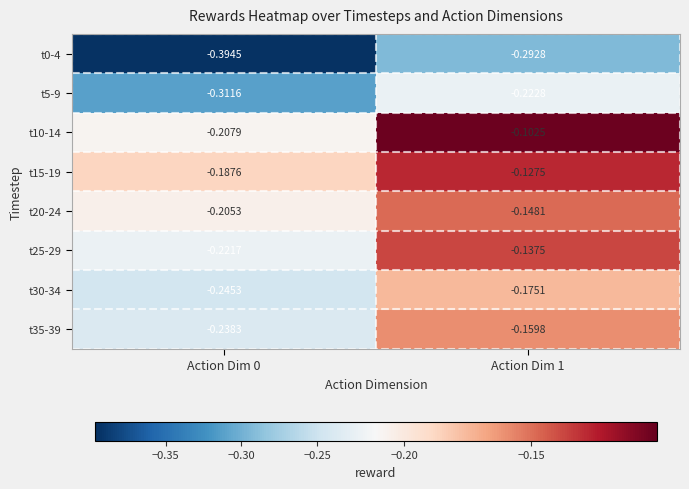

Is the value of t10-14 at Action Dim 1 greater than the value of t15-19 at Action Dim 0?

Yes